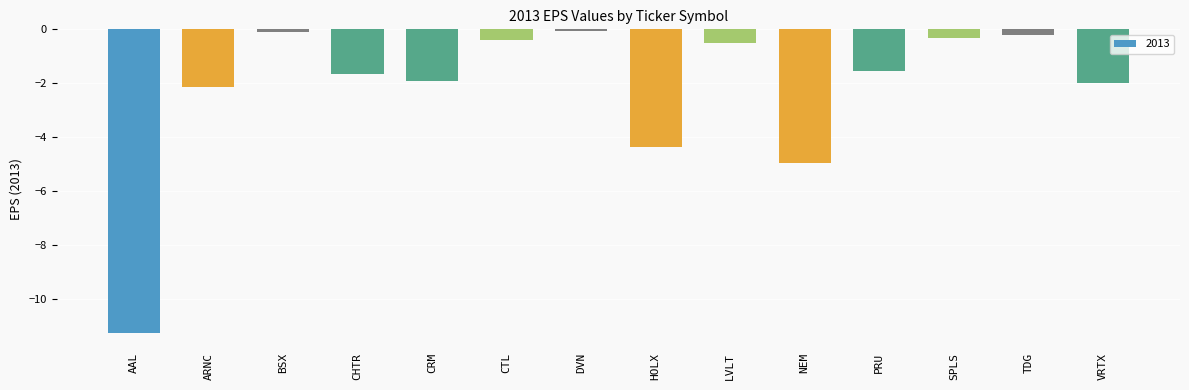

Which has a higher value, AAL or NEM?

NEM